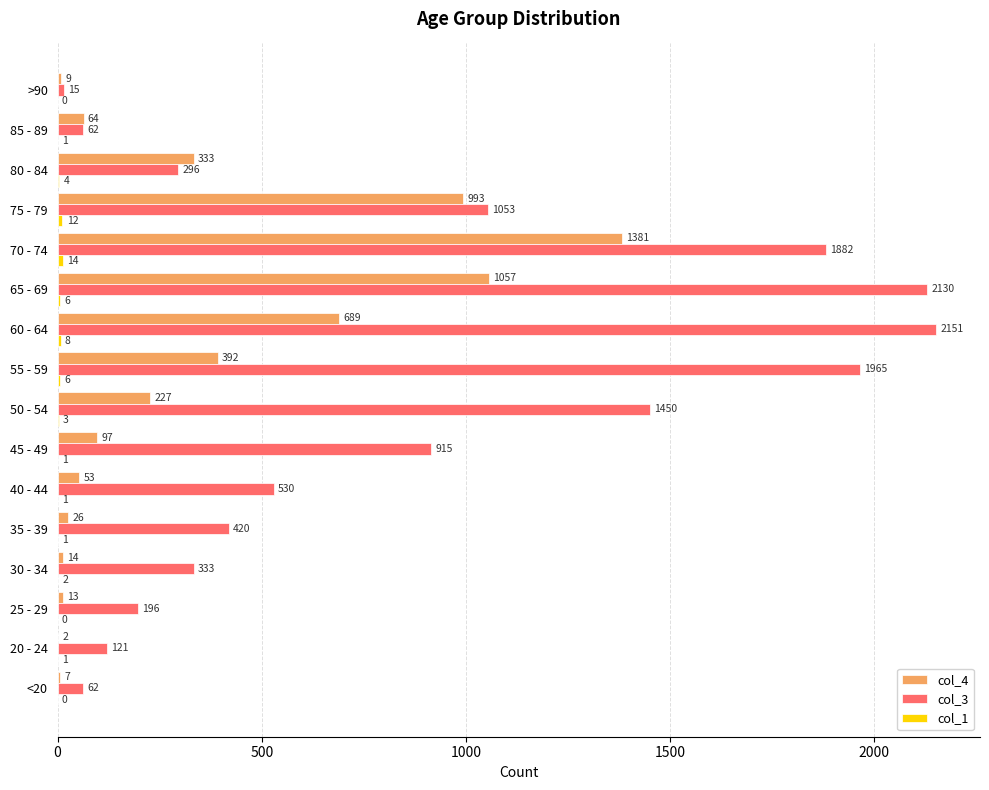

True or false: col_4 has a value of 689 at 60 - 64.

True